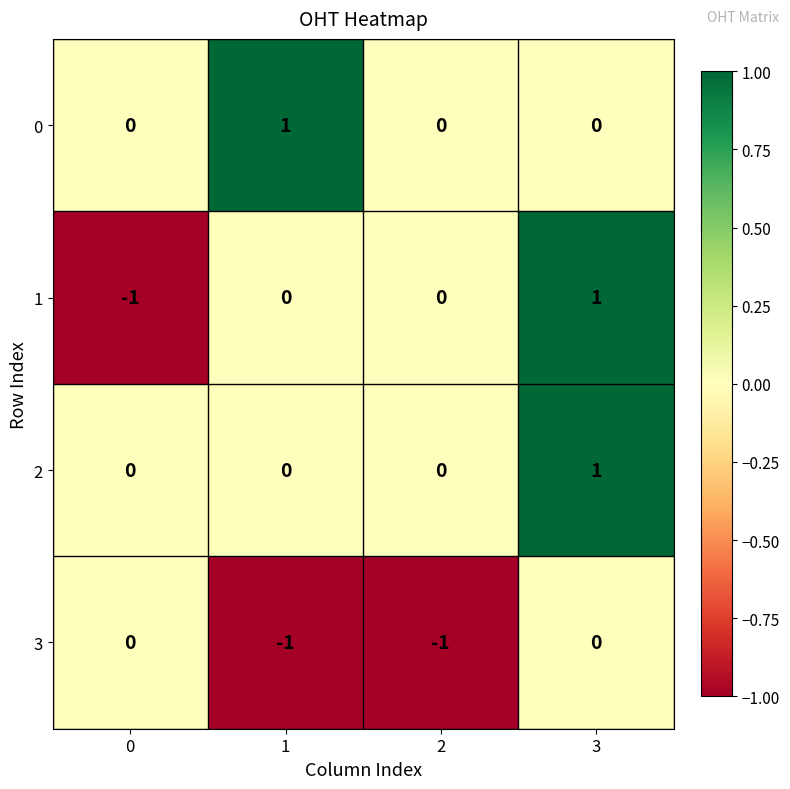

At which category is the sum across all series the highest?

3